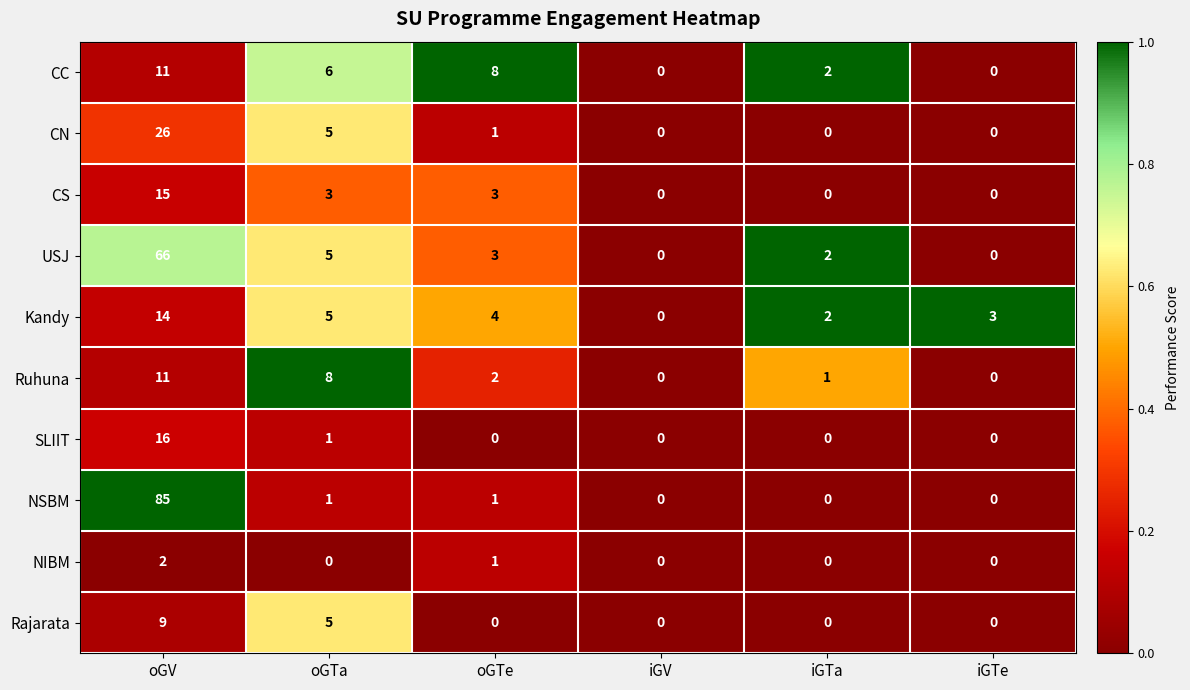

How many series are shown in this chart?

10